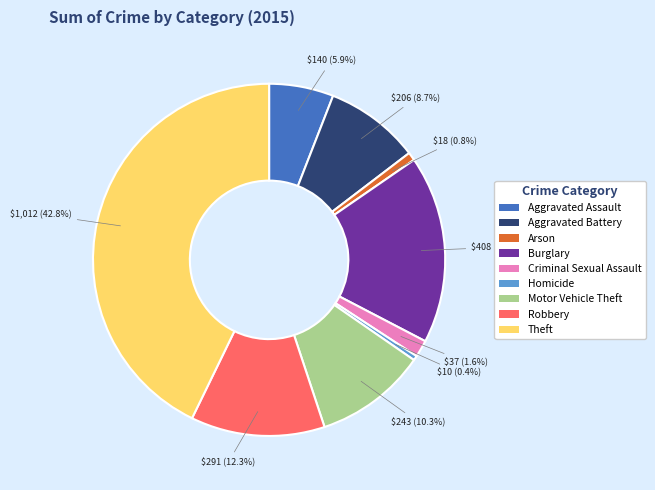

Count the number of slices in the pie.

9